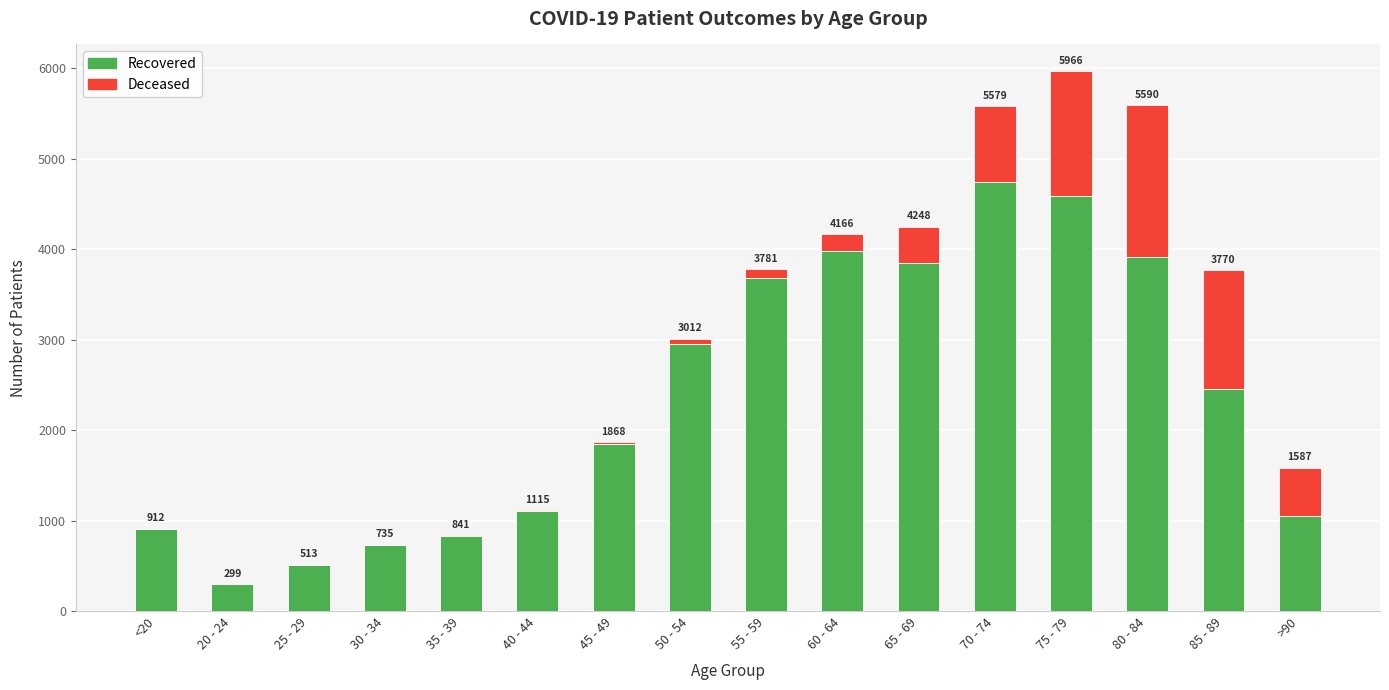

The patients_deceased series shows 1 at 25 - 29. True or false?

False